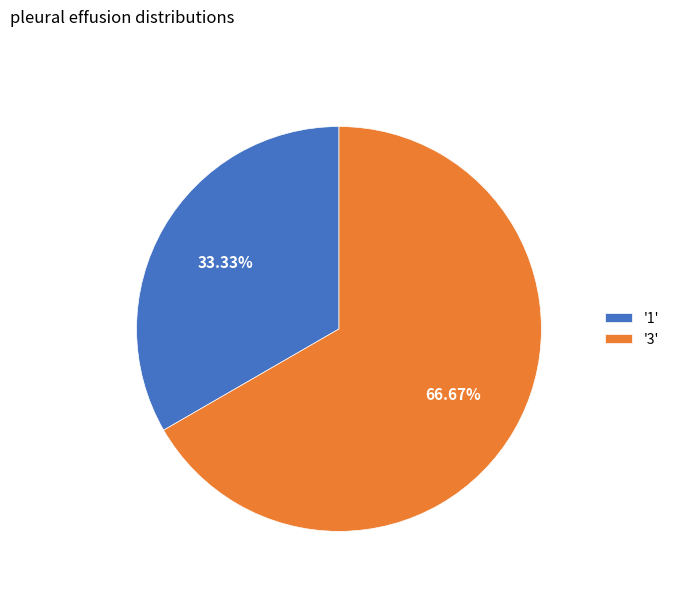

To the nearest percent, what is the average slice percentage?

50%